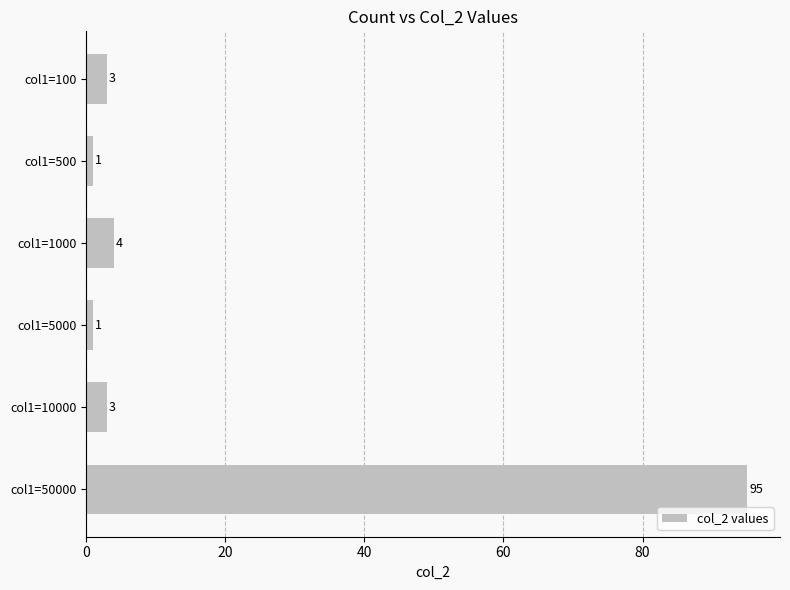

Reading bottom to top, extract all data points from this chart.

col1=50000=95	col1=10000=3	col1=5000=1	col1=1000=4	col1=500=1	col1=100=3